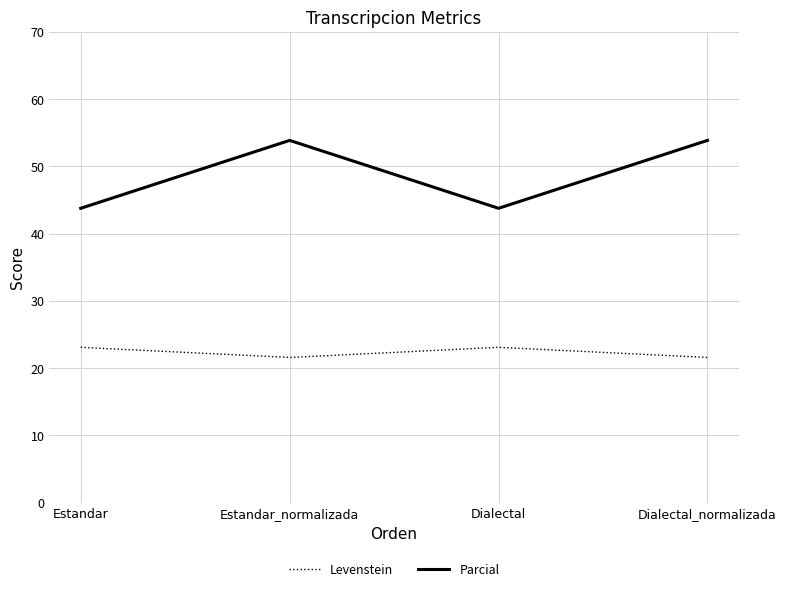

At which category does Levenstein reach its first local valley?

Estandar_normalizada